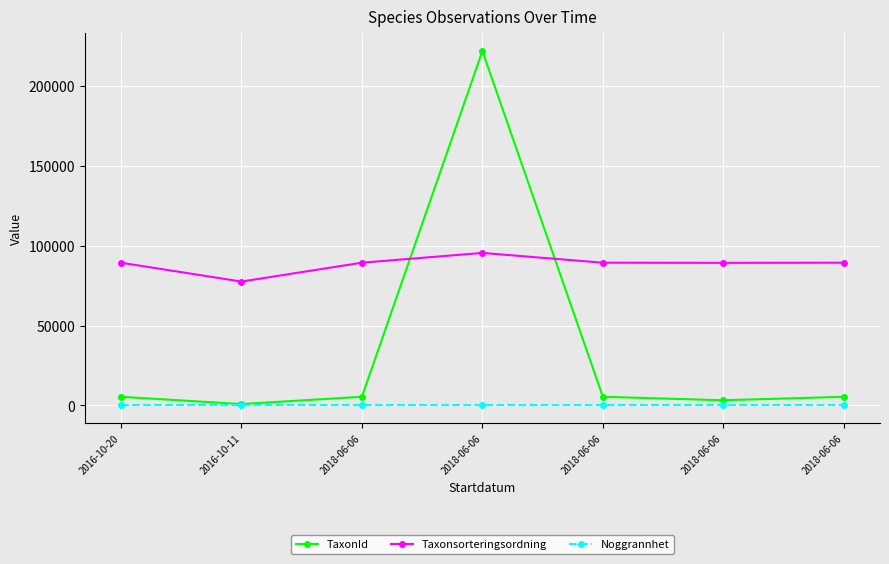

True or false: Noggrannhet has a value of 10 at 2018-06-06.

True